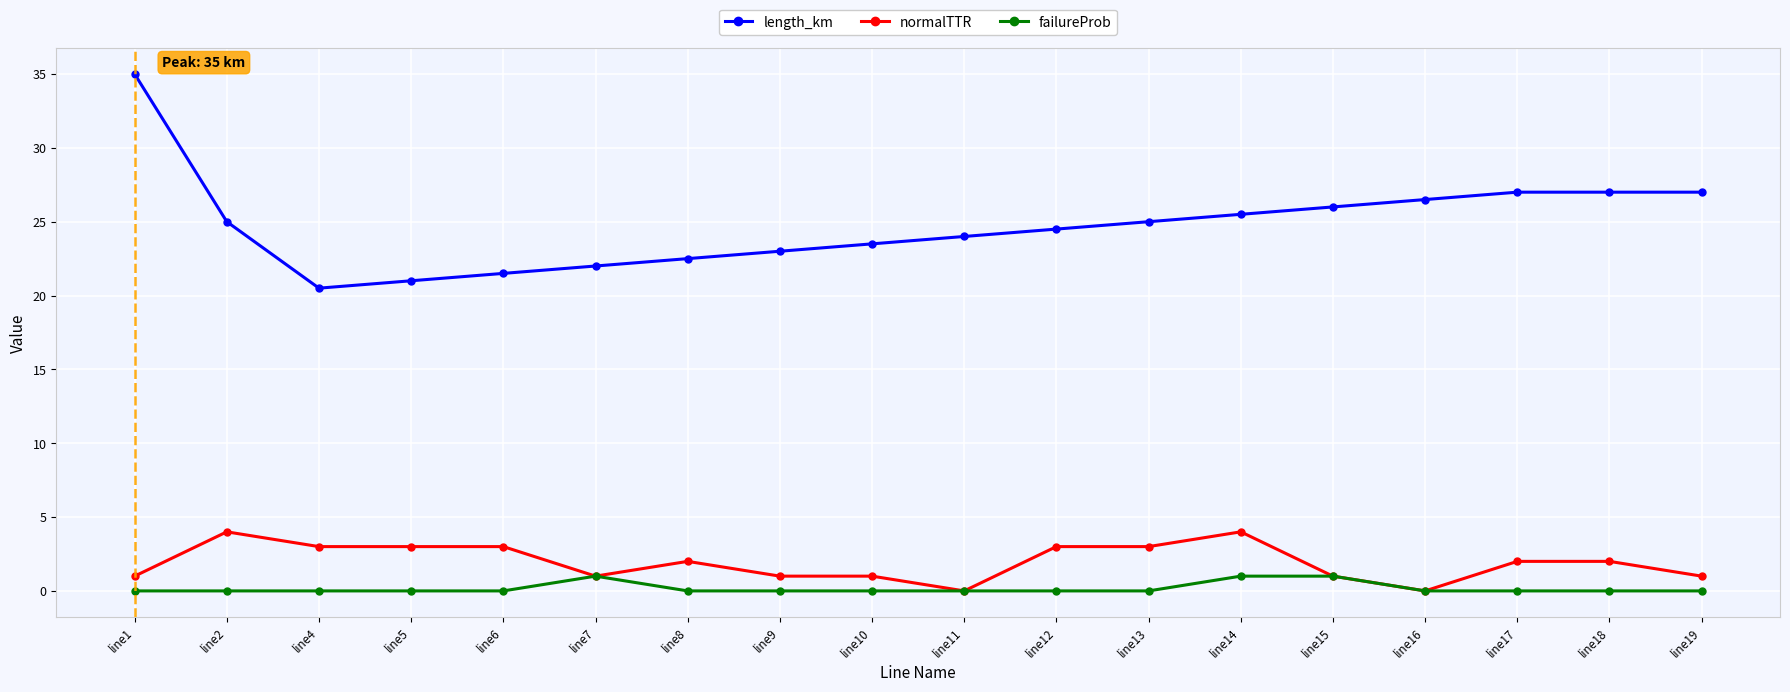

Reading right to left, extract all data points from this chart.

length_km: line19=27.0	line18=27.0	line17=27.0	line16=26.5	line15=26.0	line14=25.5	line13=25.0	line12=24.5	line11=24.0	line10=23.5	line9=23.0	line8=22.5	line7=22.0	line6=21.5	line5=21.0	line4=20.5	line2=25.0	line1=35.0
normalTTR: line19=1.0	line18=2.0	line17=2.0	line16=0.0	line15=1.0	line14=4.0	line13=3.0	line12=3.0	line11=0.0	line10=1.0	line9=1.0	line8=2.0	line7=1.0	line6=3.0	line5=3.0	line4=3.0	line2=4.0	line1=1.0
failureProb: line19=0.0	line18=0.0	line17=0.0	line16=0.0	line15=1.0	line14=1.0	line13=0.0	line12=0.0	line11=0.0	line10=0.0	line9=0.0	line8=0.0	line7=1.0	line6=0.0	line5=0.0	line4=0.0	line2=0.0	line1=0.0